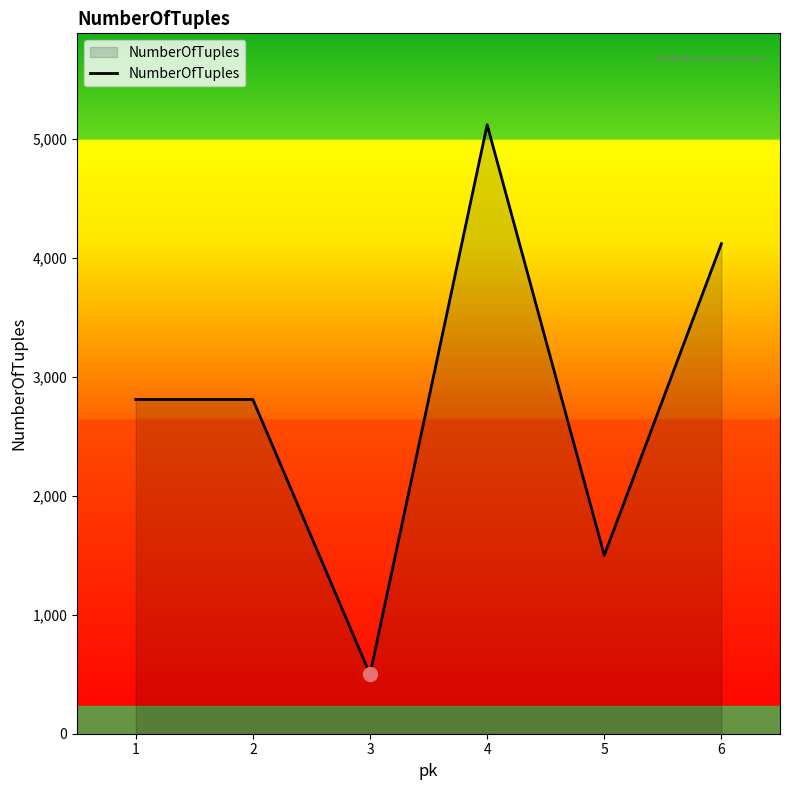

What is the minimum value shown in the chart?

500